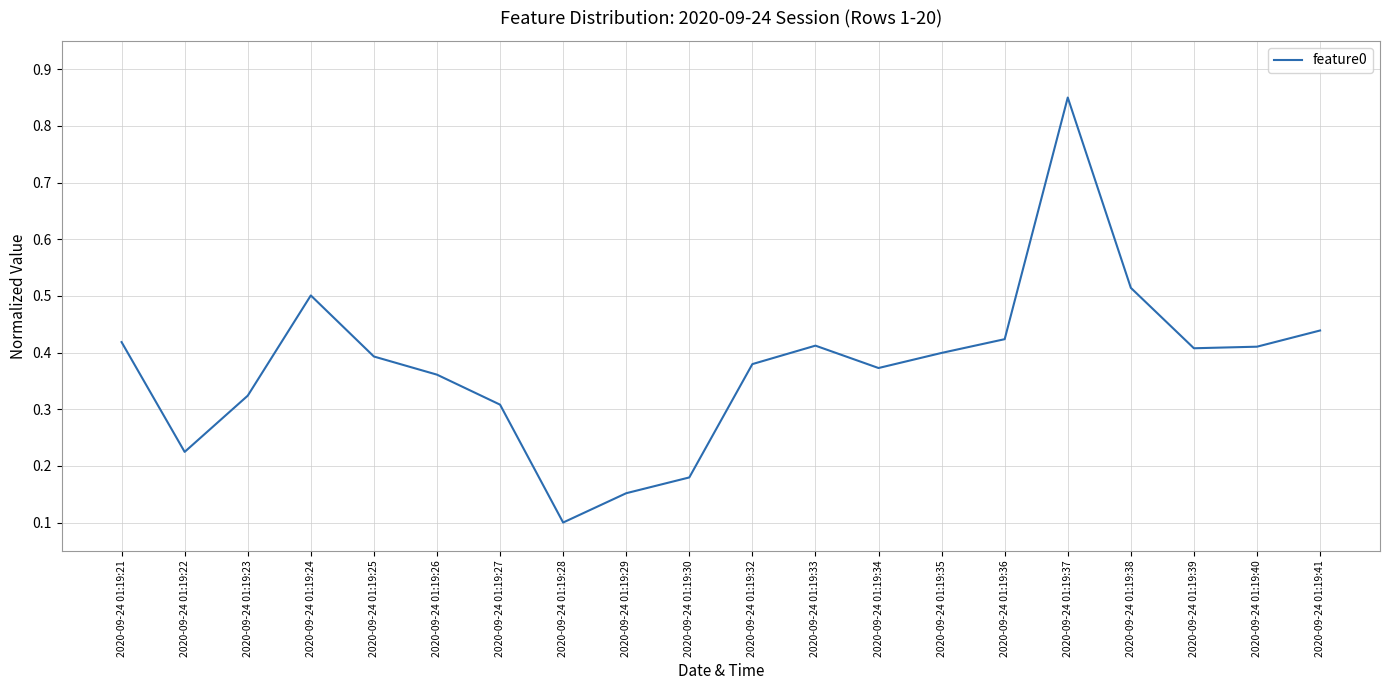

Does the chart display data point markers on the line(s)?

No